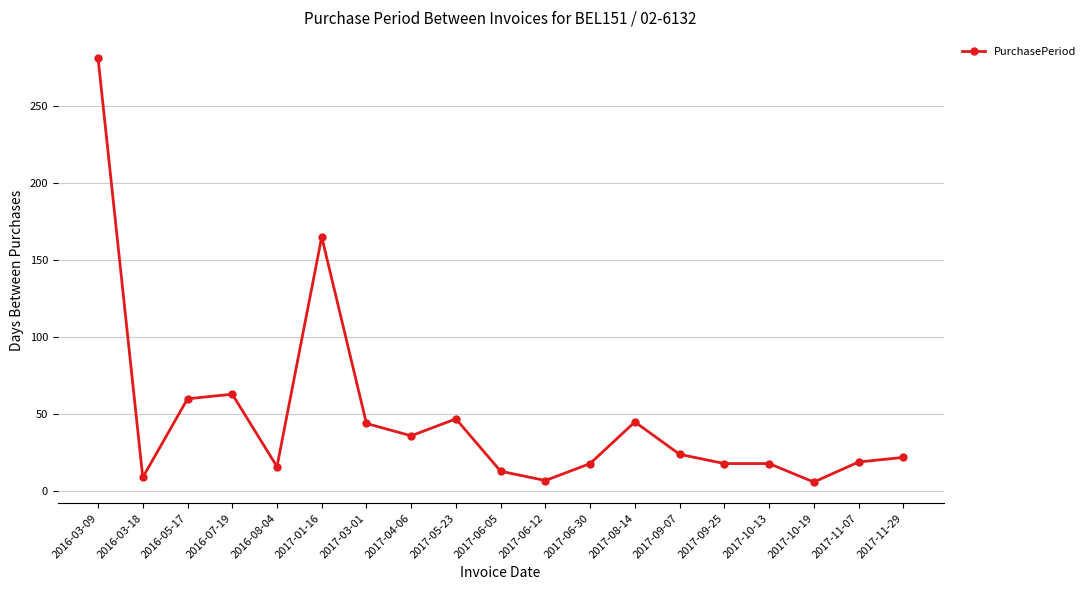

What is the smallest value displayed?

6